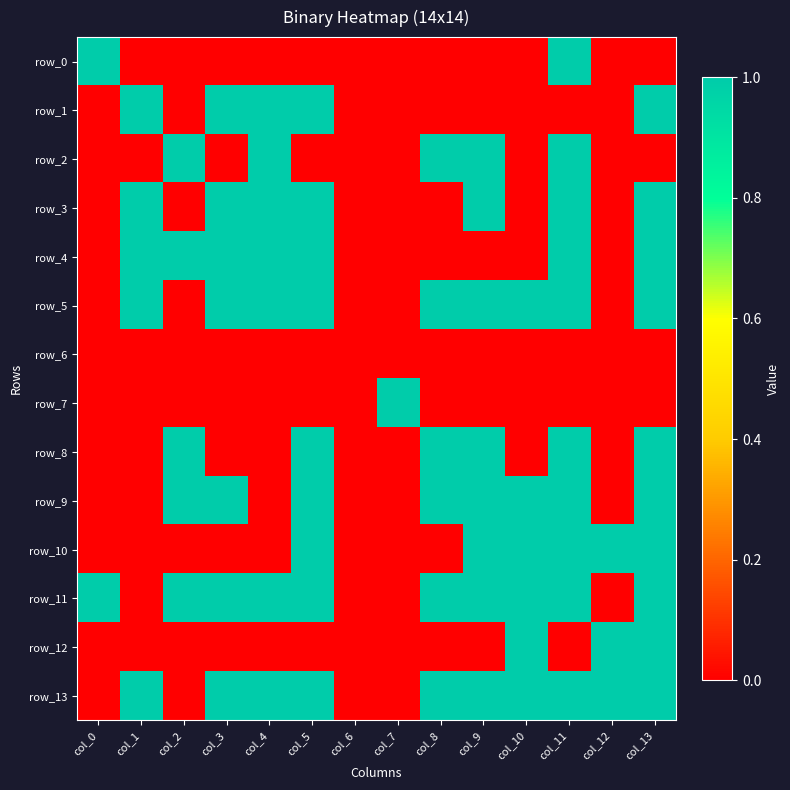

What is the maximum value for row_11?

1